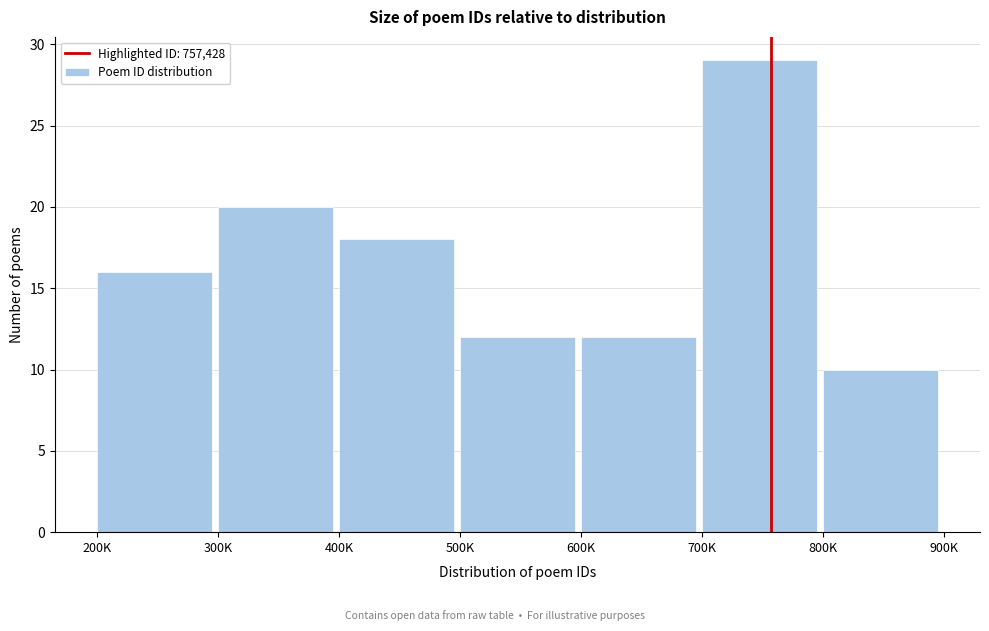

Reading left to right, extract all data points from this chart.

16	20	18	12	12	29	10